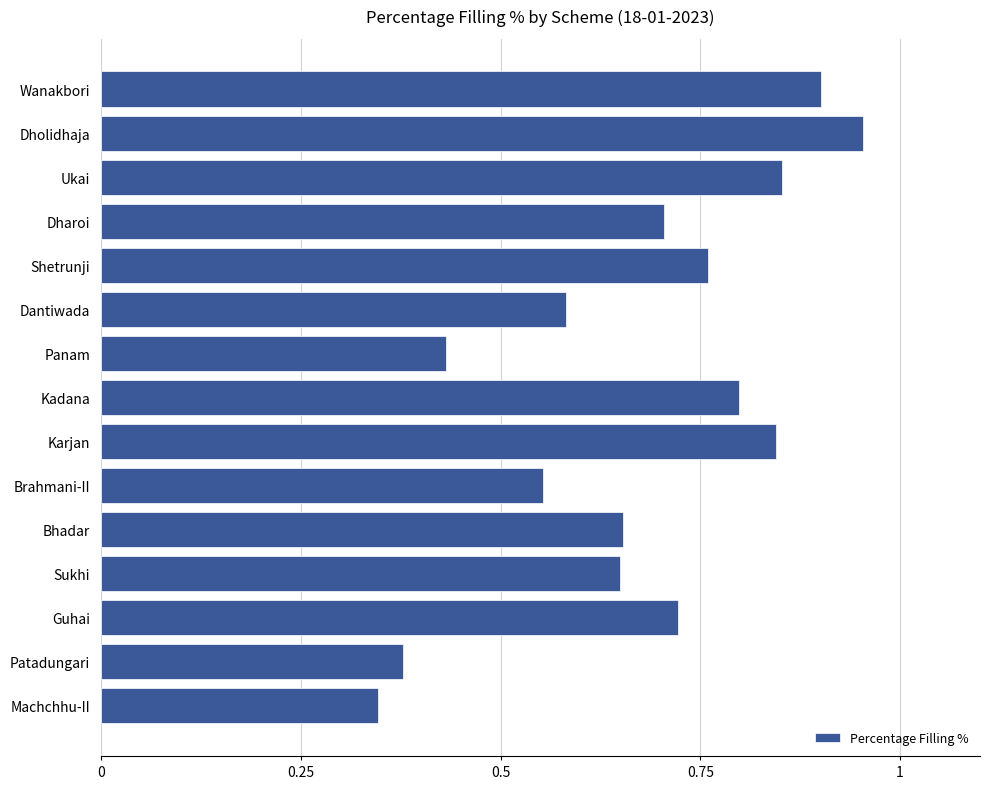

The chart shows a value of 0.6 at Machchhu-II. True or false?

False